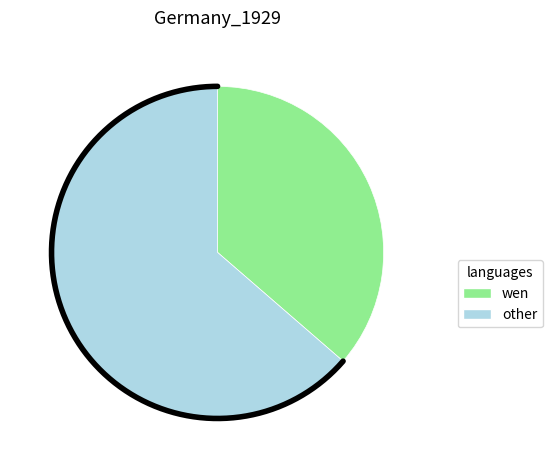

What percentage is NOT represented by Rietweg?

63.6%